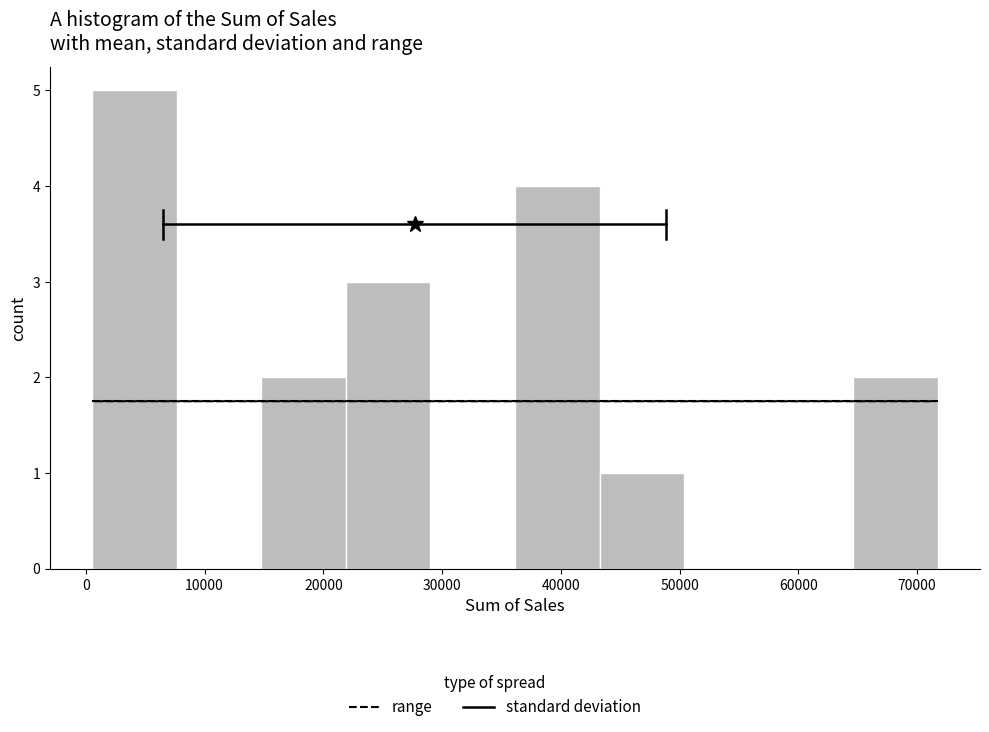

What is the height of the bar covering 1000 to 8000 on the x-axis? Neither the bar edges nor the heights are printed on the chart, so give them approximately, as read against the axes.

5